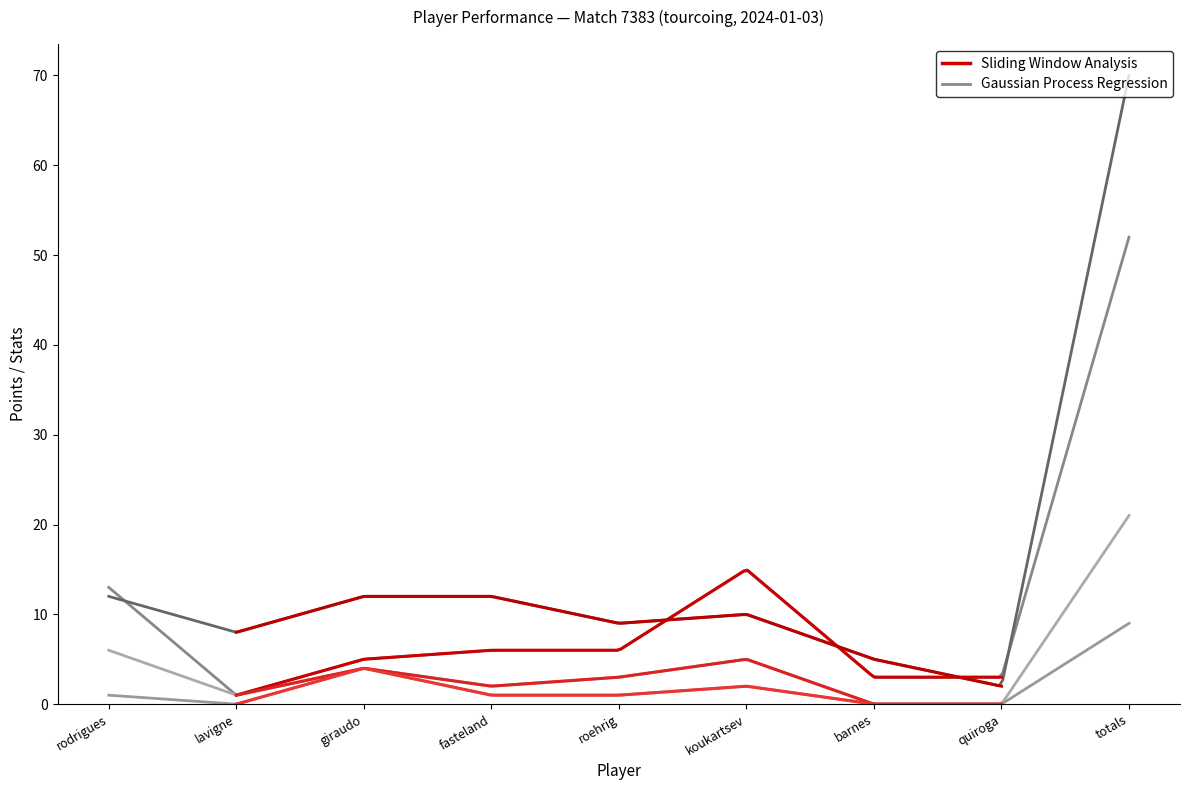

Where is the first local minimum for Block Points?

lavigne